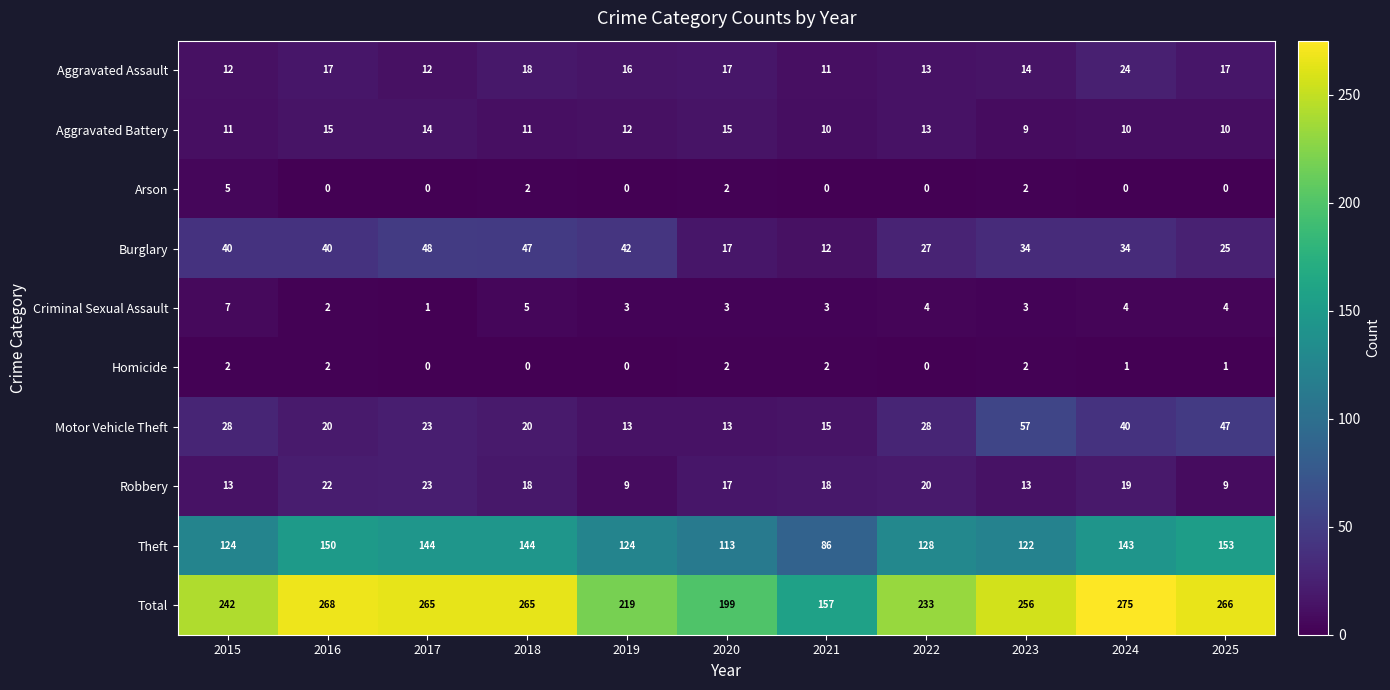

At which category is the sum across all series the highest?

2024